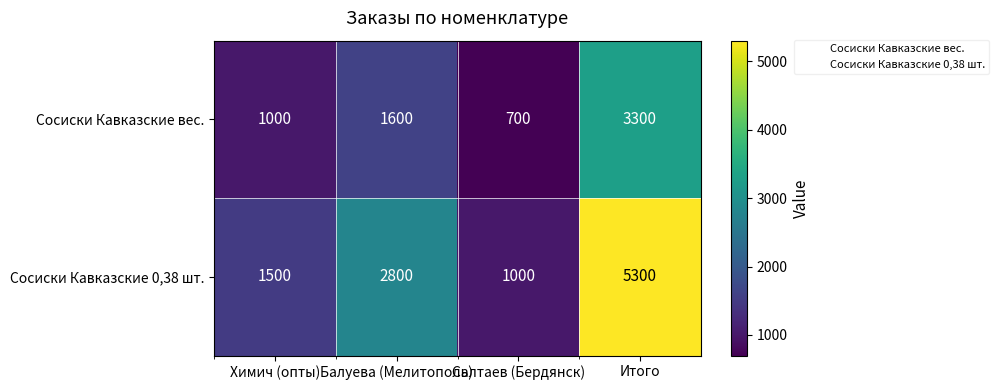

List the series in order of their peak value, lowest first.

Сосиски Кавказские вес., Сосиски Кавказские 0,38 шт.